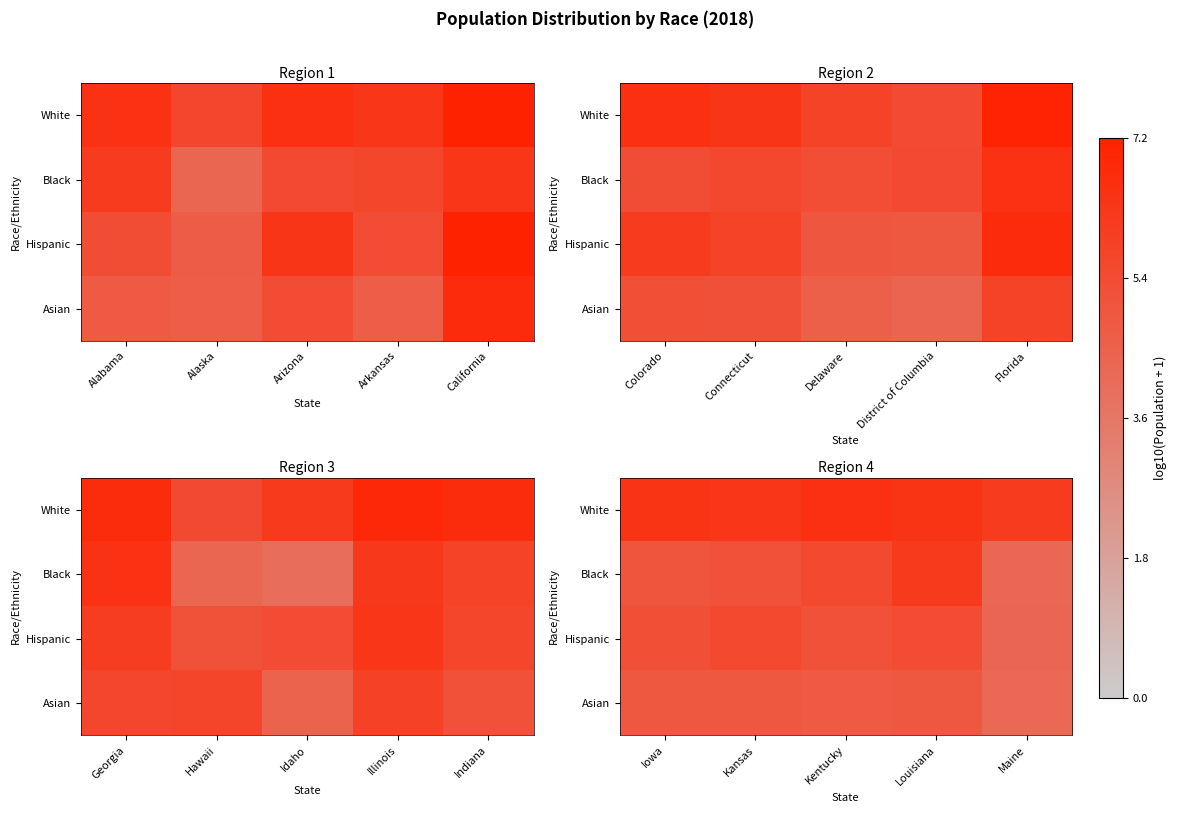

Is it true that White equals 6.4 at Iowa?

True